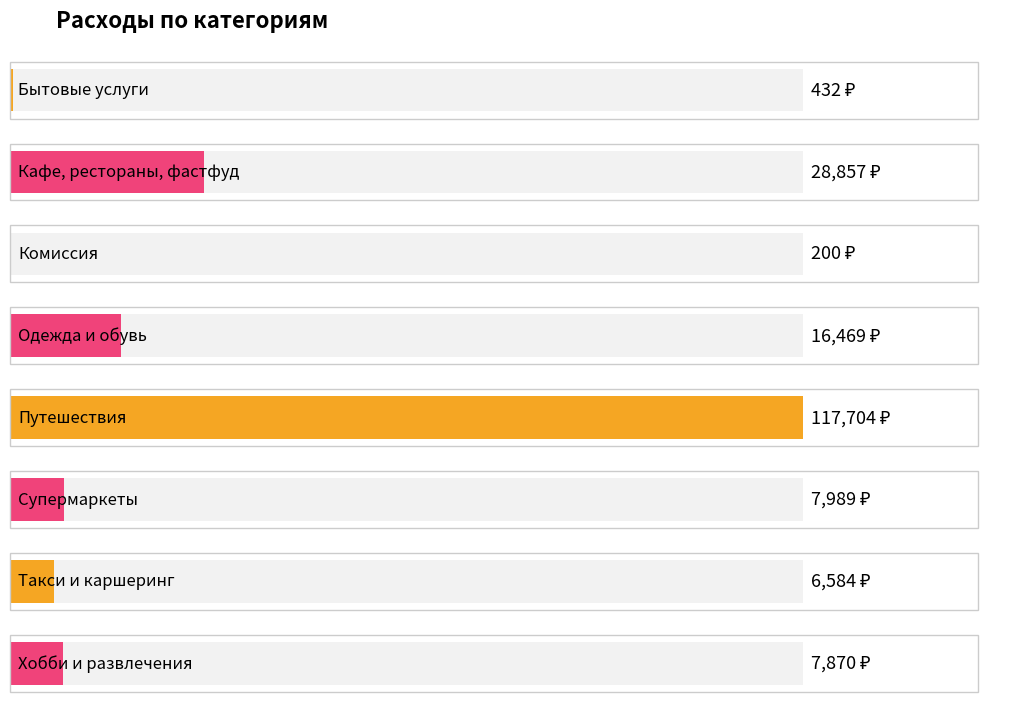

What is the ratio of the value at Супермаркеты to the value at Кафе, рестораны, фастфуд?

0.3